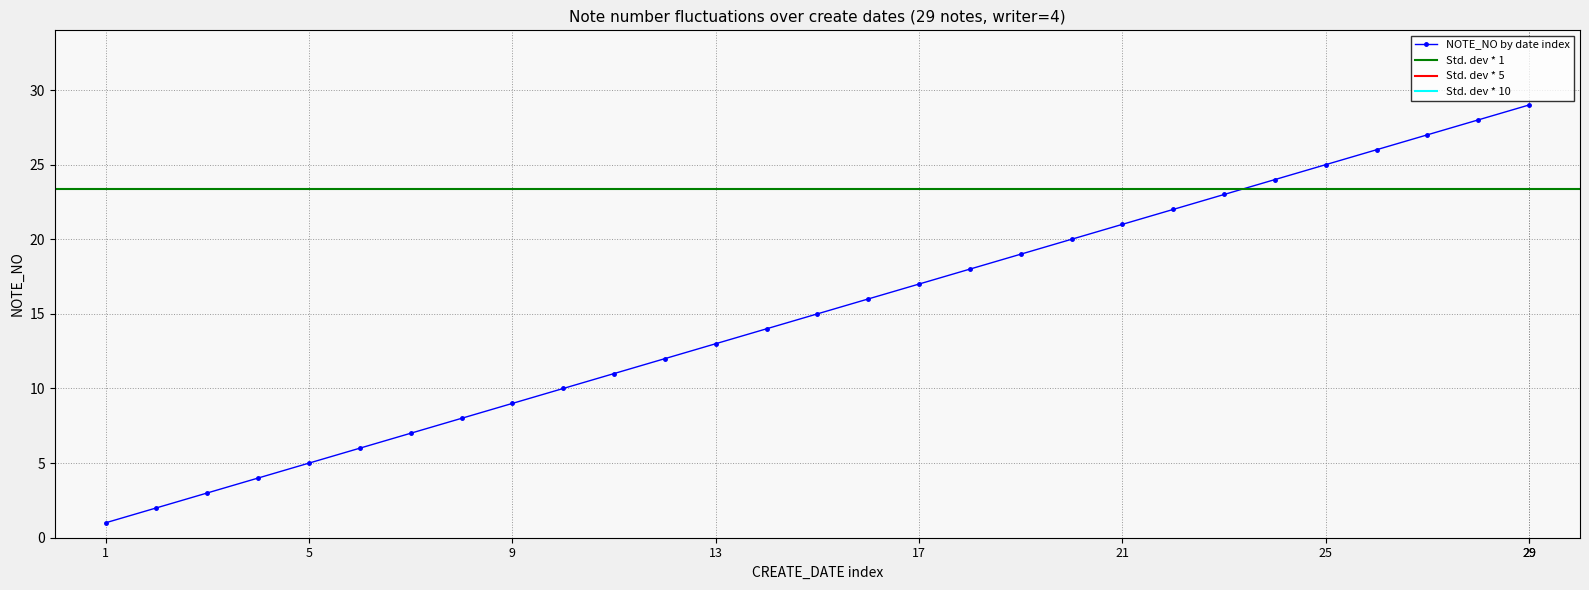

True or false: NOTE_NO by date index has more than 1 interior local peaks.

False